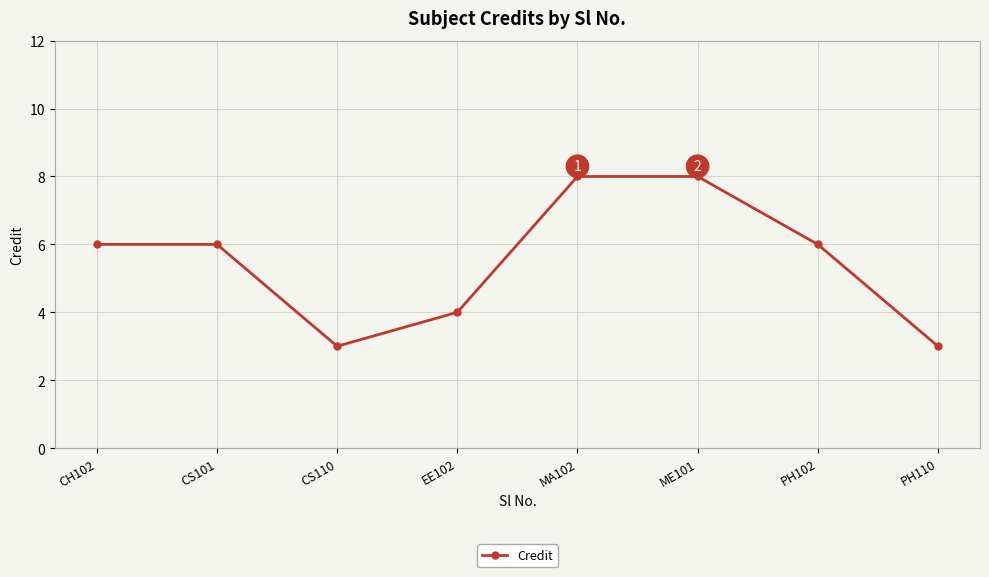

What is the change in value from CH102 to CS110?

-3